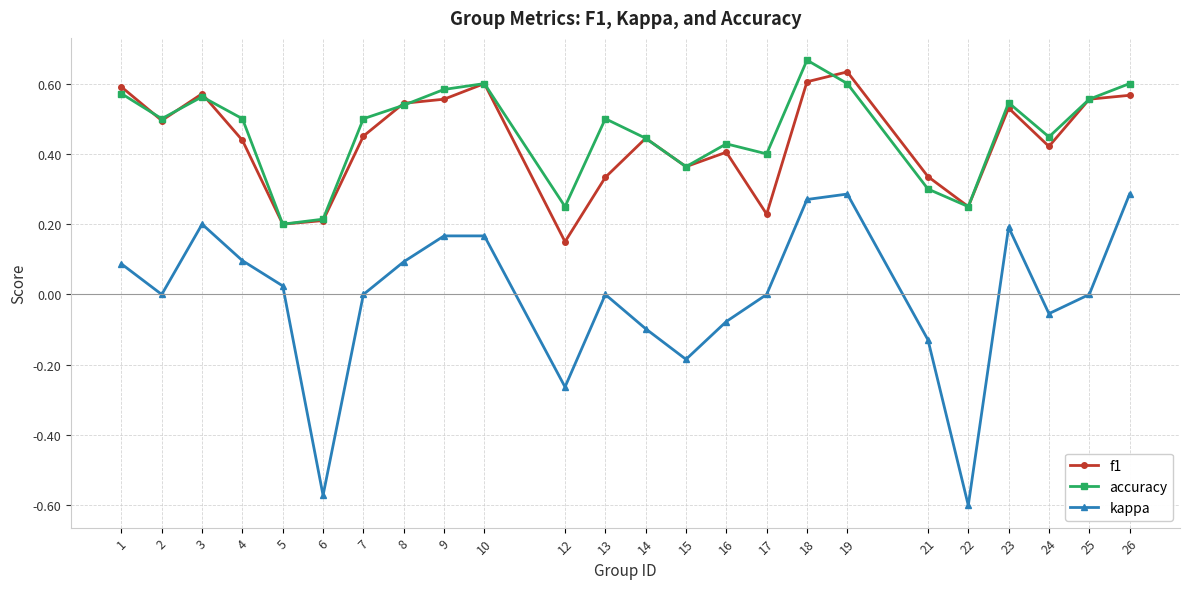

How many series are shown in this chart?

3